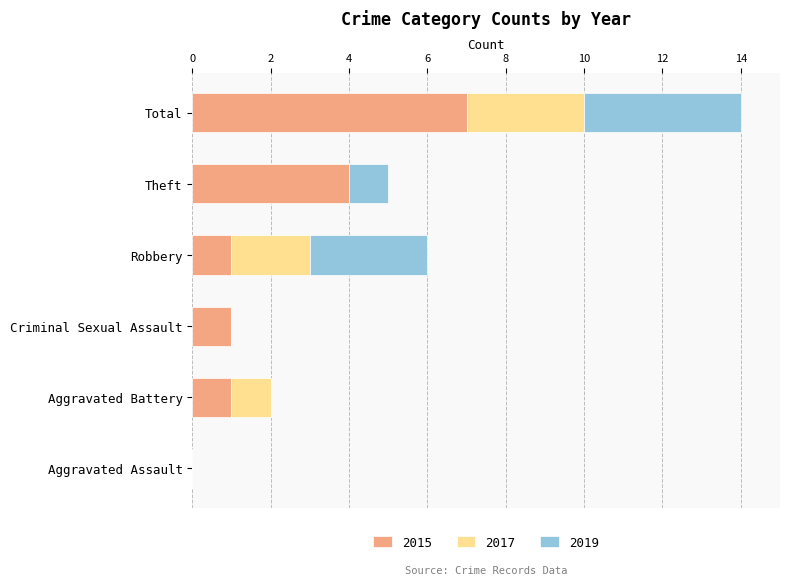

True or false: 2015 has a value of -4 at Aggravated Assault.

False